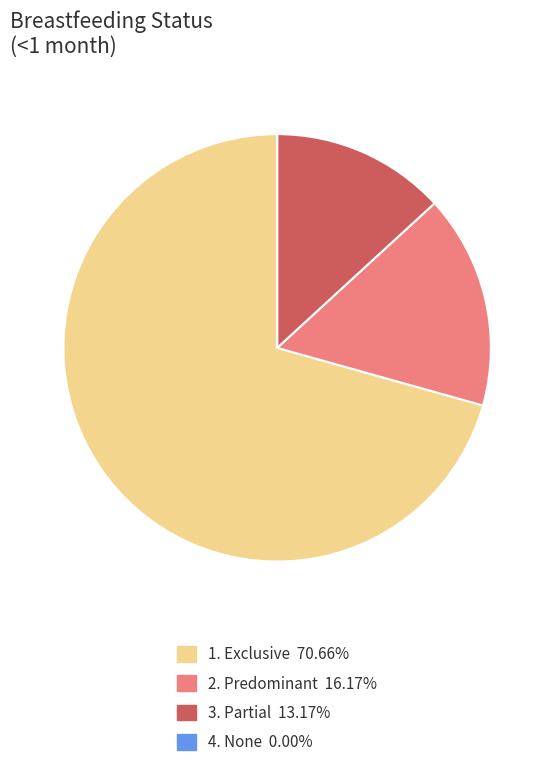

Does any single category account for the majority?

Yes